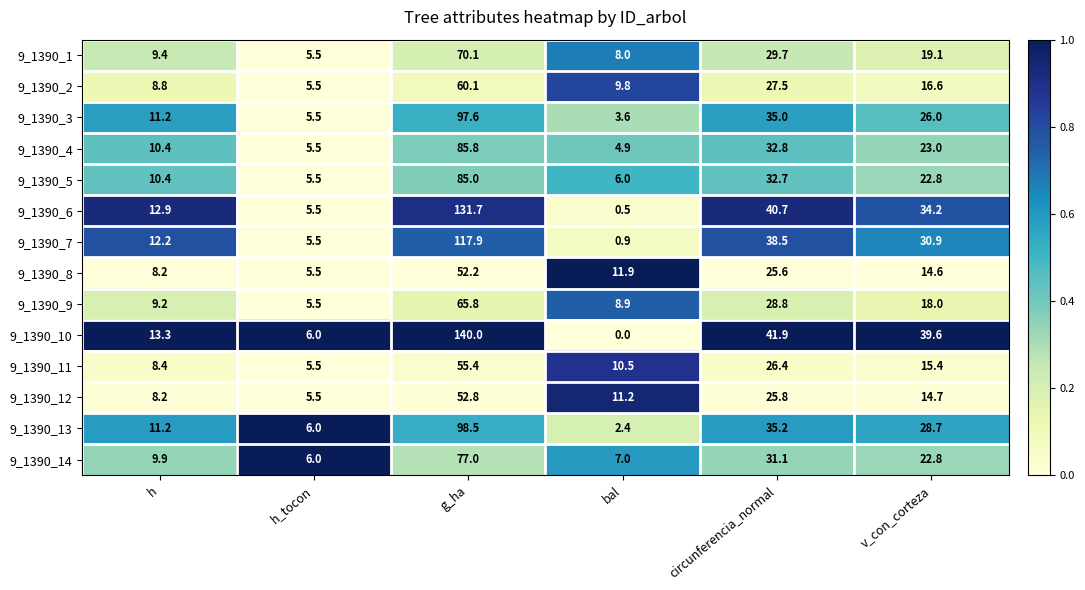

What is the sum of all 9_1390_7 values?

205.9